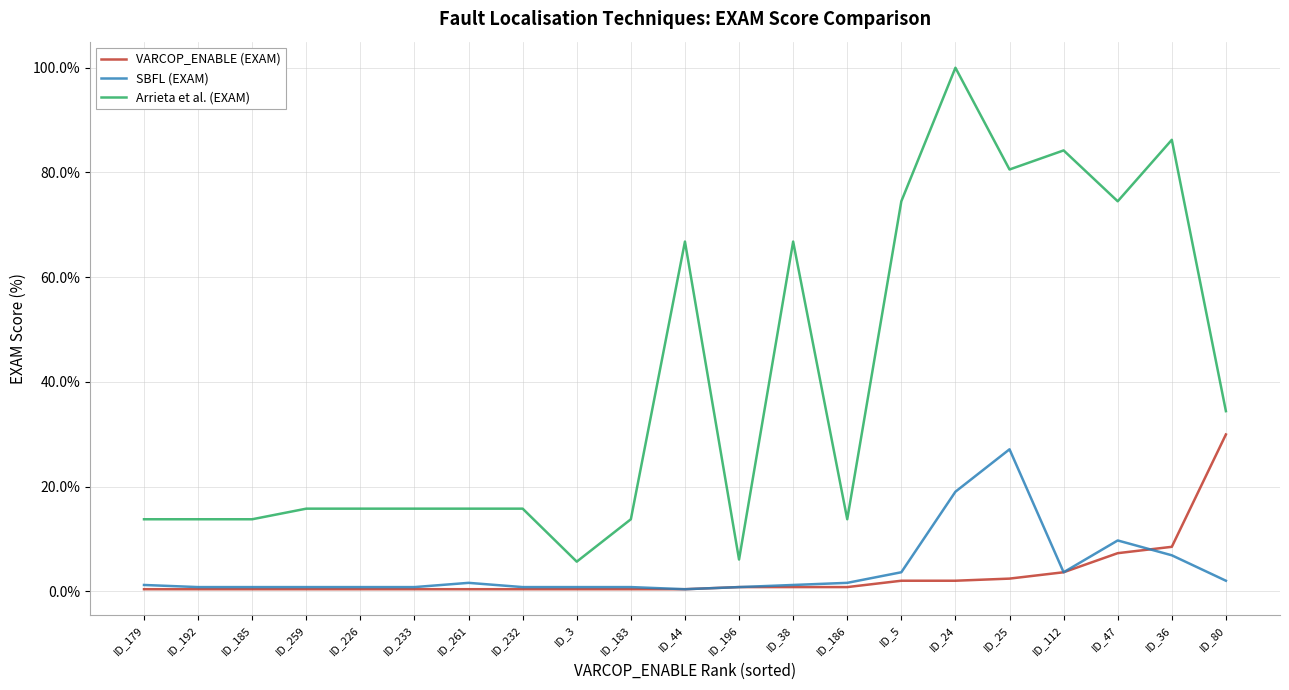

True or false: Arrieta et al. (EXAM) has a value of 28.2 at ID_38.

False